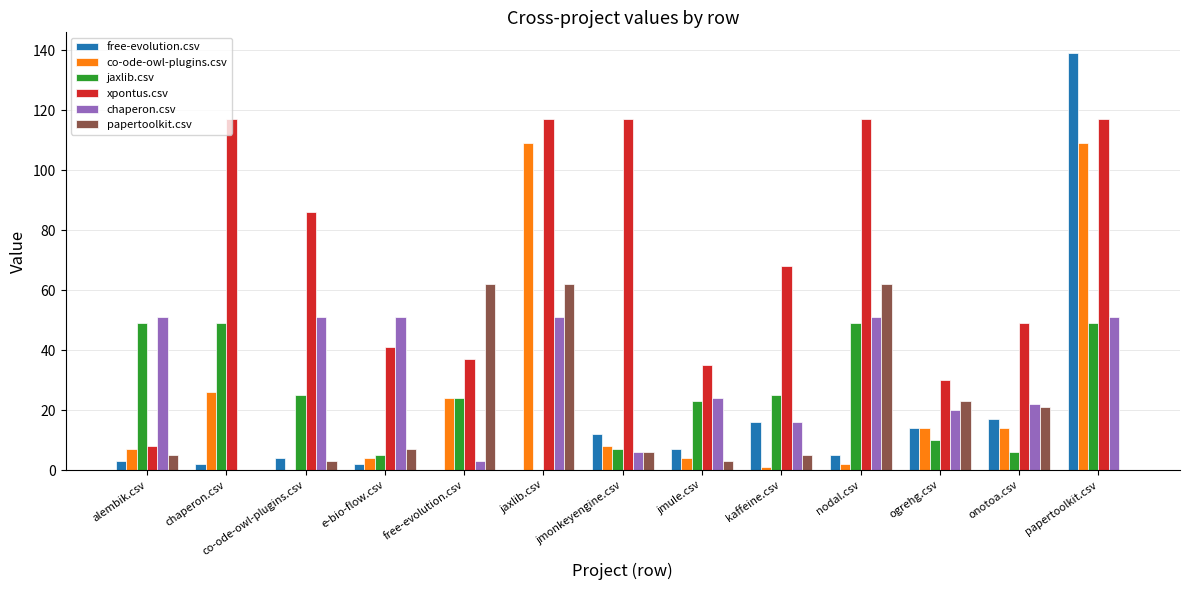

What is the highest value of the jaxlib.csv series?

49